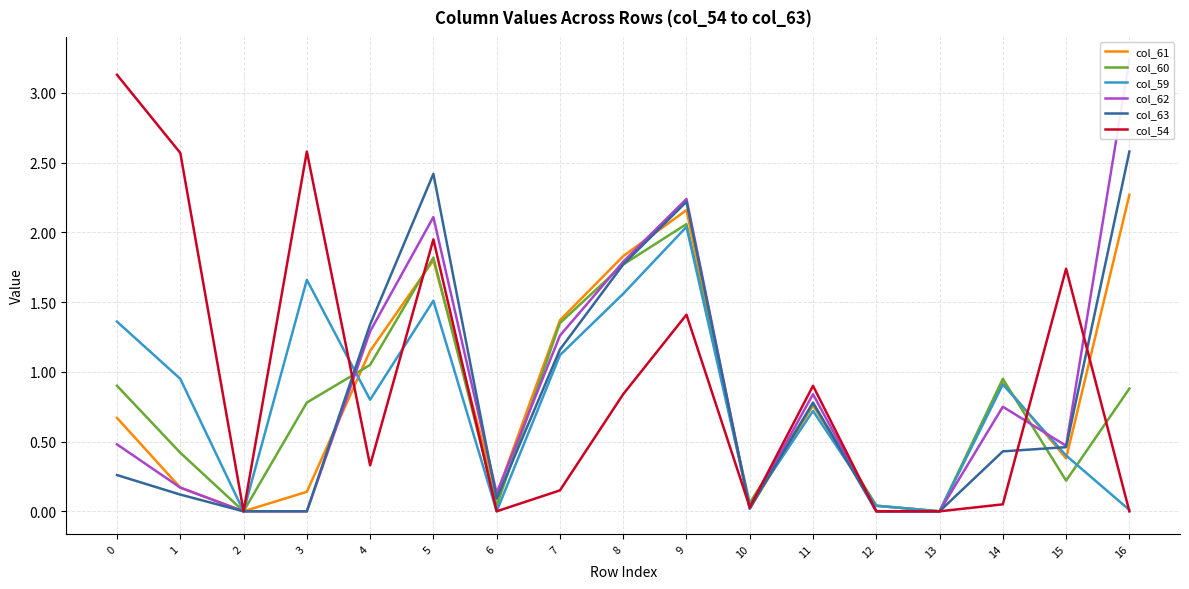

What is the difference between the col_59 values at 14 and 15?

0.5